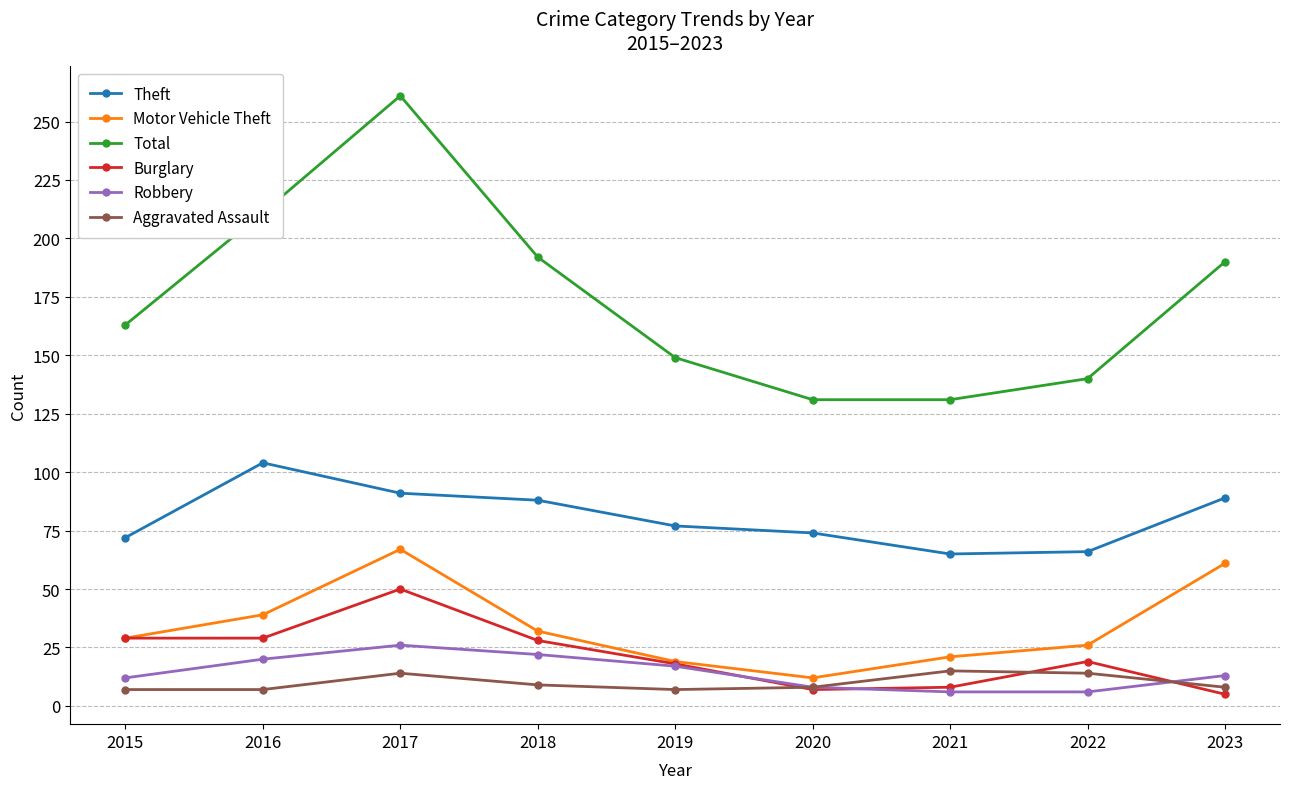

Which series has the largest range (max minus min)?

Total